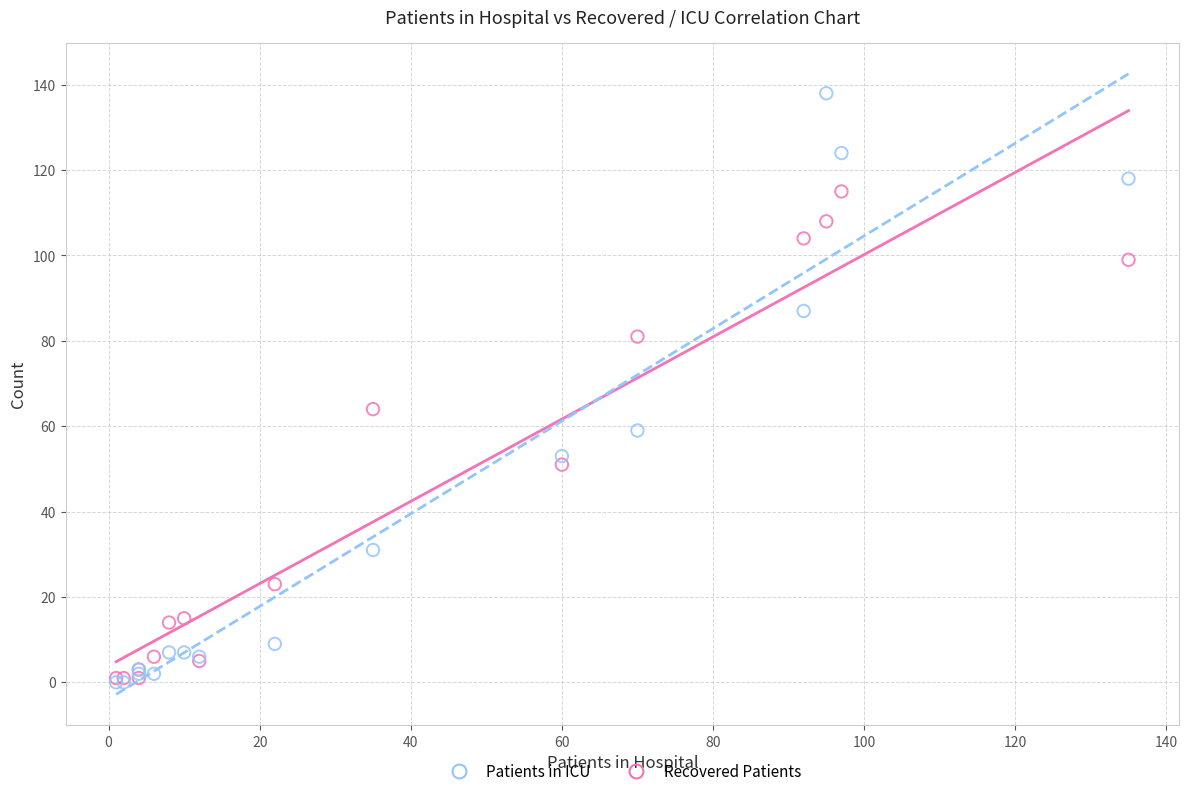

Which series contains the highest Y value?

Patients in ICU